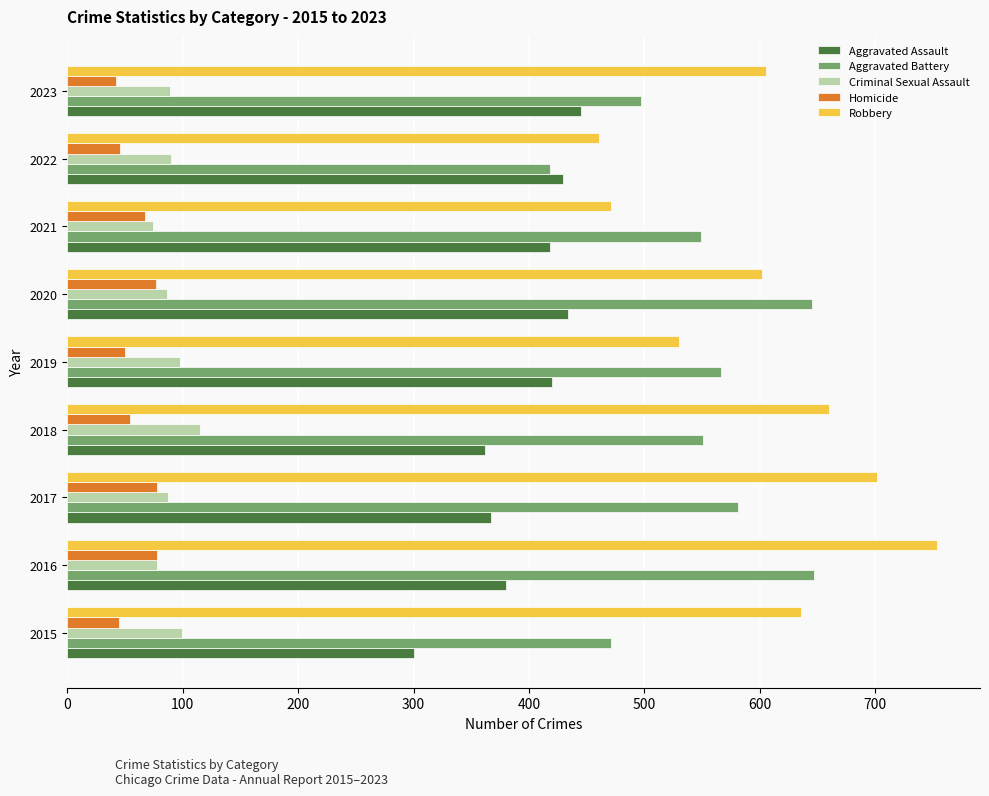

True or false: Aggravated Battery has a value of 471 at 2015.

True